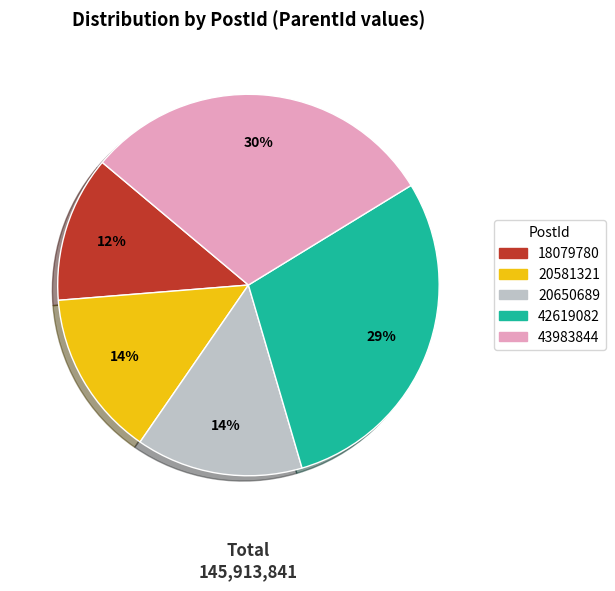

To the nearest percent, what is the average slice percentage?

20%